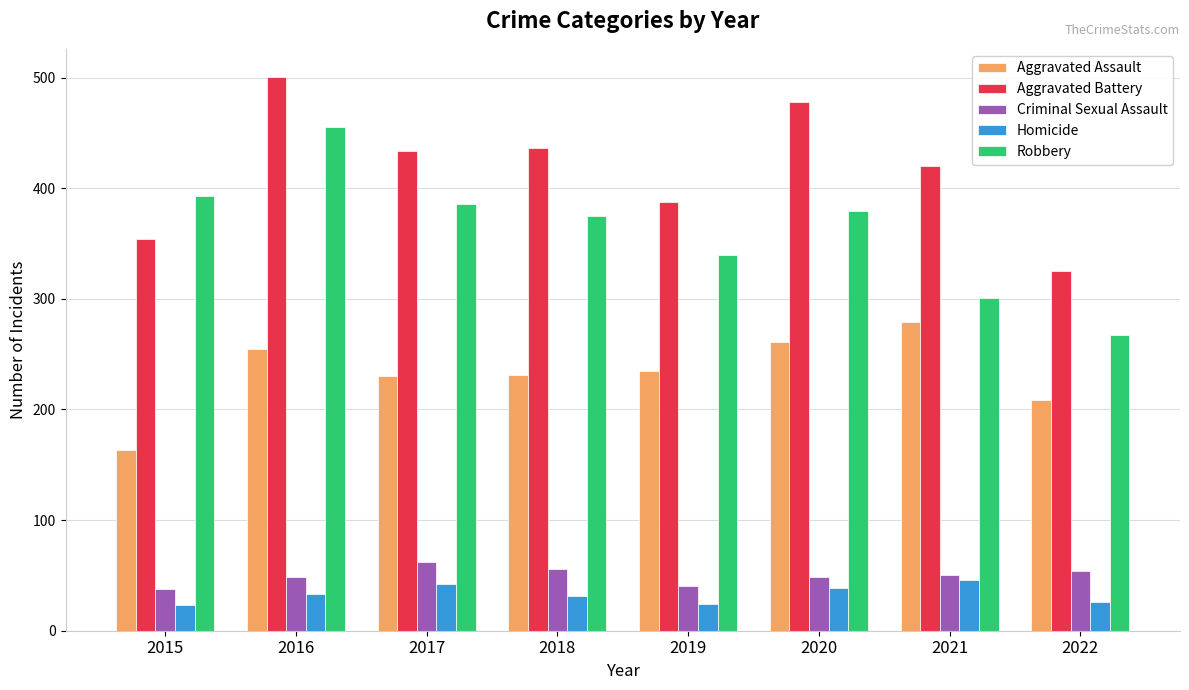

Which series changed the most between 2015 and 2020?

Aggravated Battery